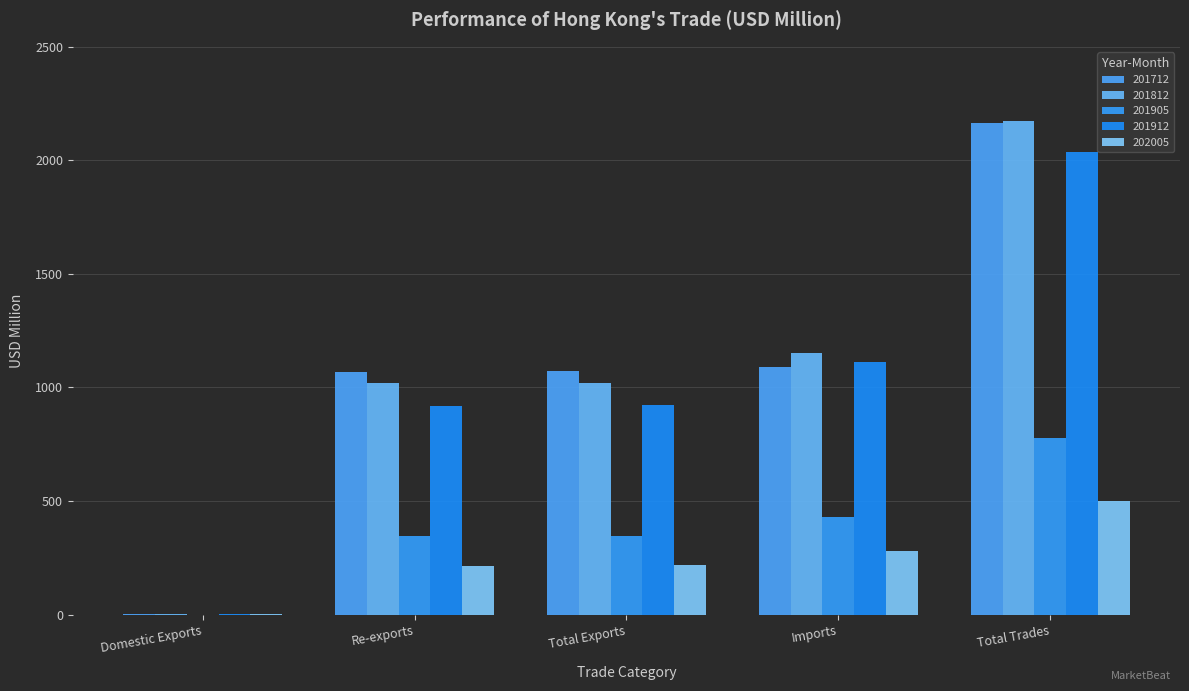

The 201912 series shows 1113.4 at Imports. True or false?

True